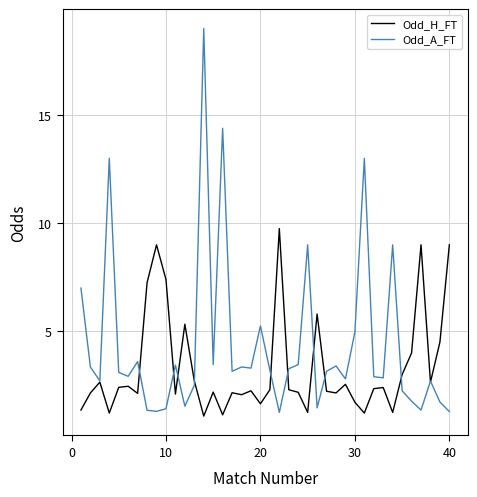

What is the difference between the second highest and minimum values in the Odd_H_FT series?

7.9